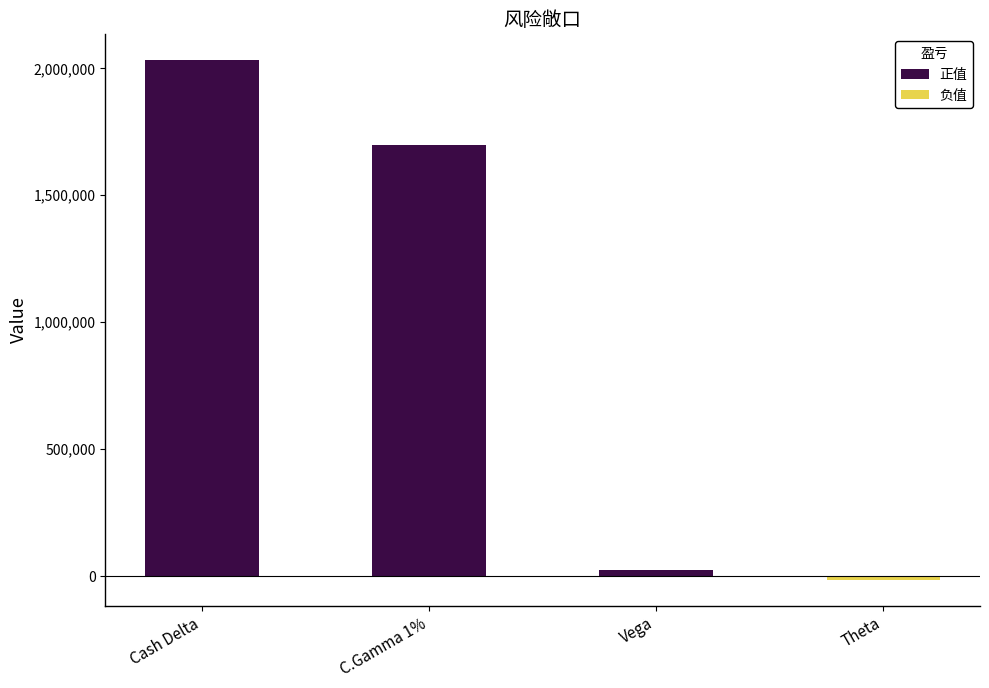

Read the value at C.Gamma 1%, to the nearest 10.

1696090